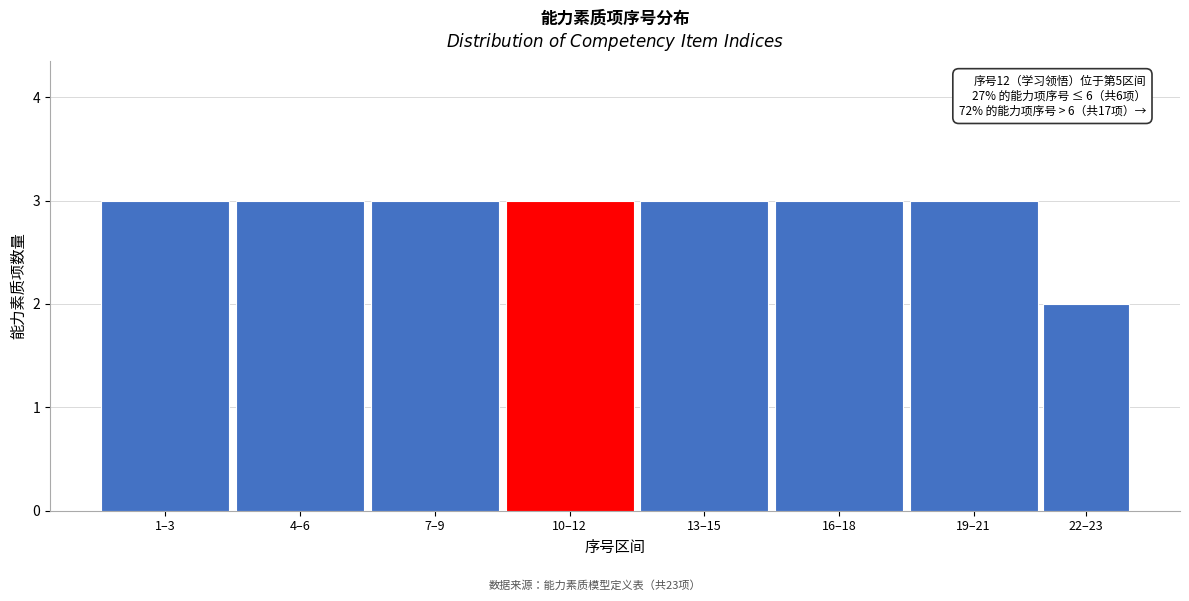

Reading left to right, what are all the values shown in this chart?

3	3	3	3	3	3	3	2